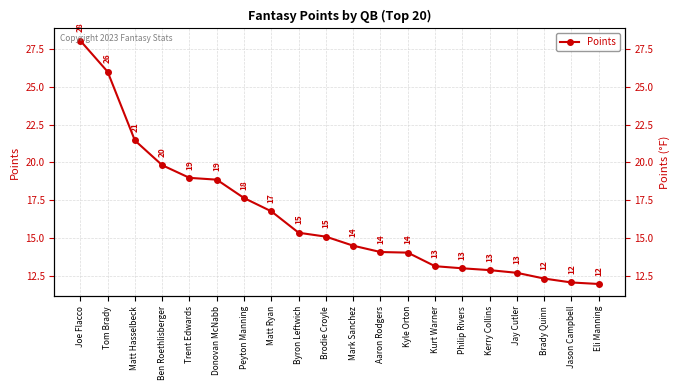

The chart shows a value of 18.9 at Donovan McNabb. True or false?

True